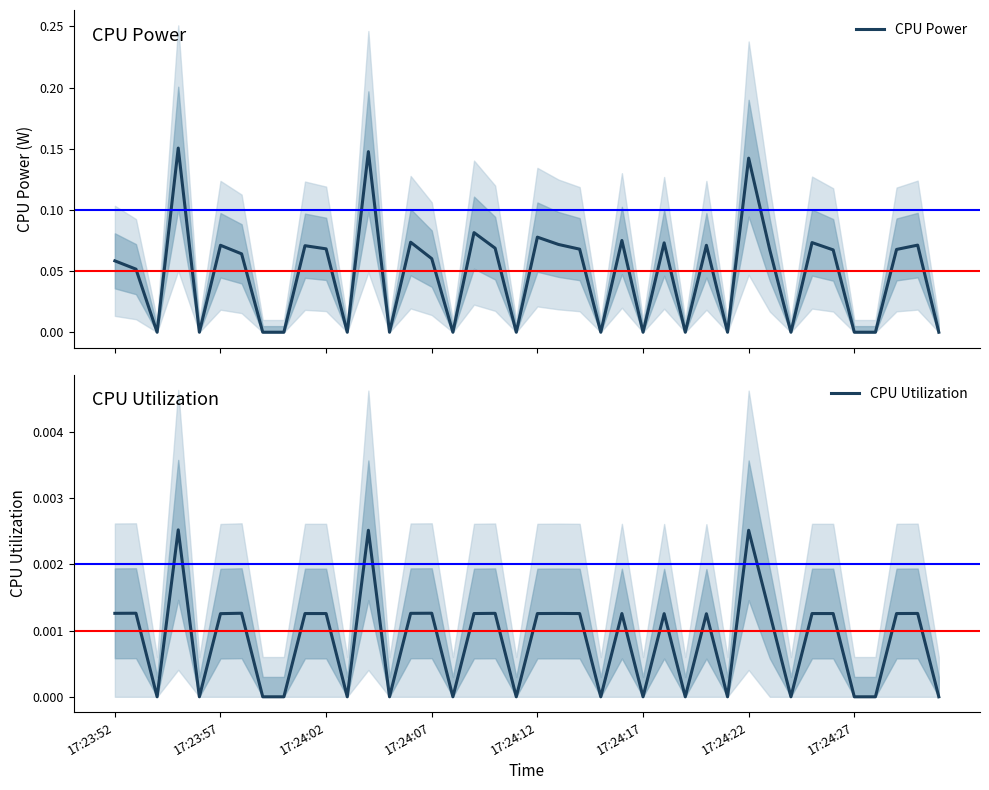

What is the sum of the CPU Power values at 17:23:52 and 33?

0.1